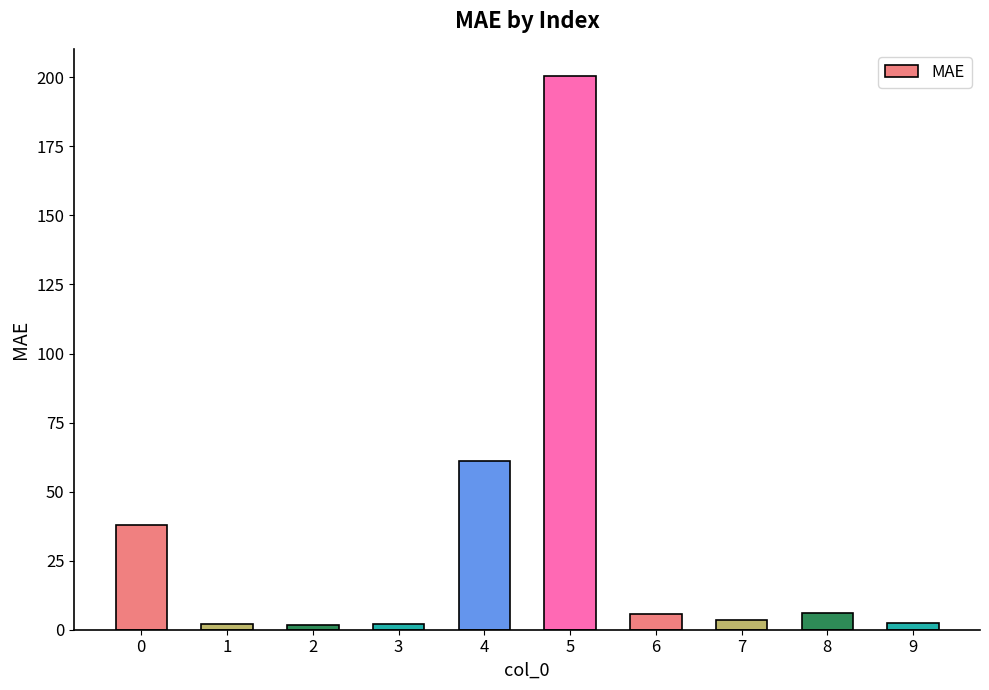

What is the difference between the values at 6 and 2?

4.3